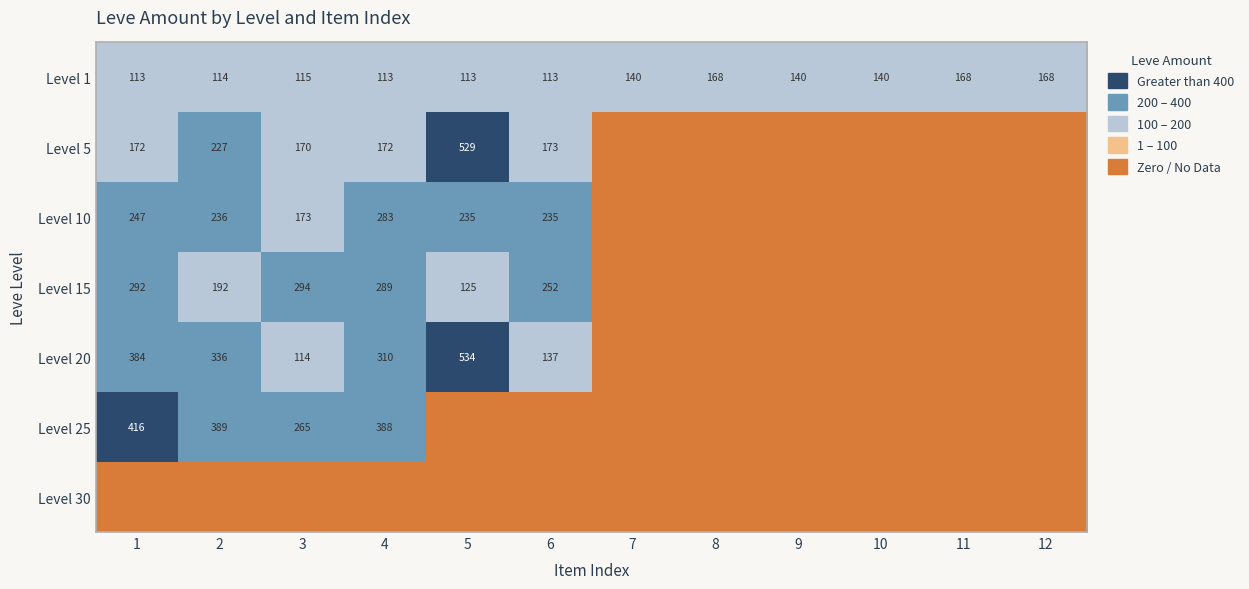

What is the greatest value displayed?

534